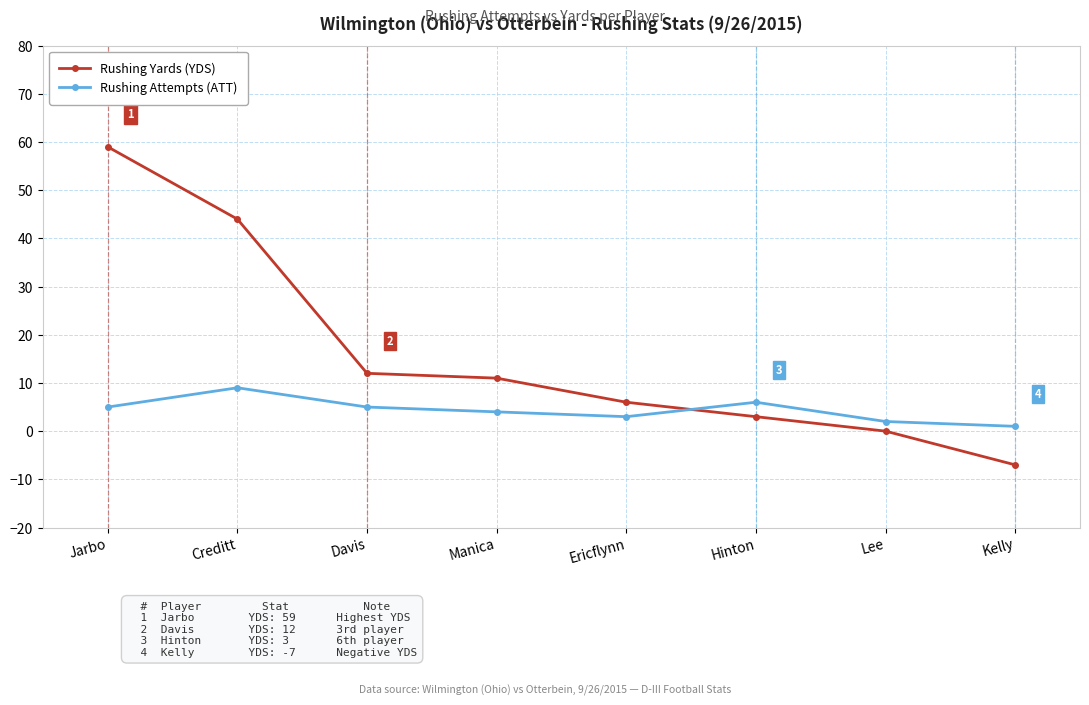

At which category is the sum across all series the highest?

Jarbo